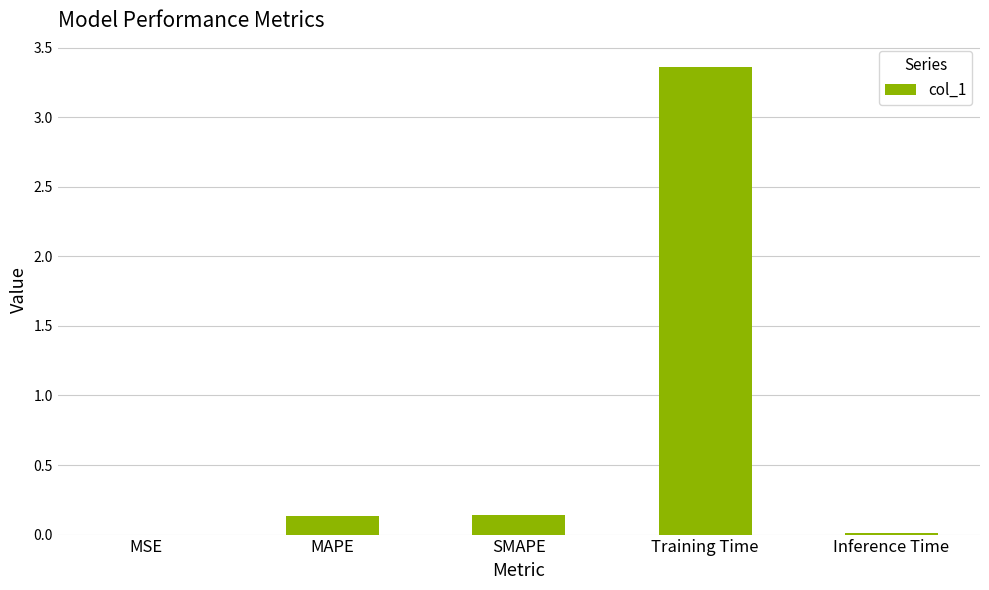

Which has a higher value, SMAPE or Training Time?

Training Time